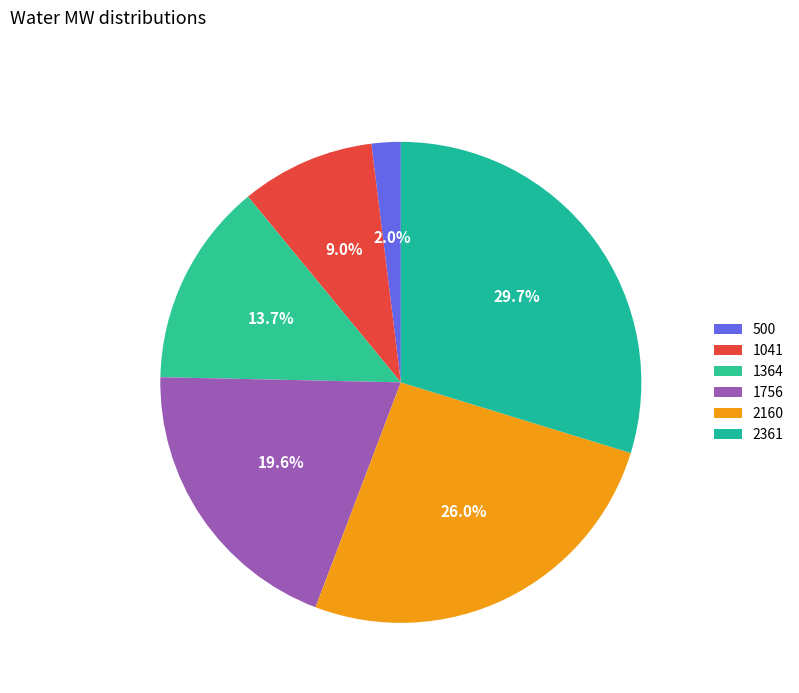

What percentage is the 2361 slice, to the nearest percent?

30%